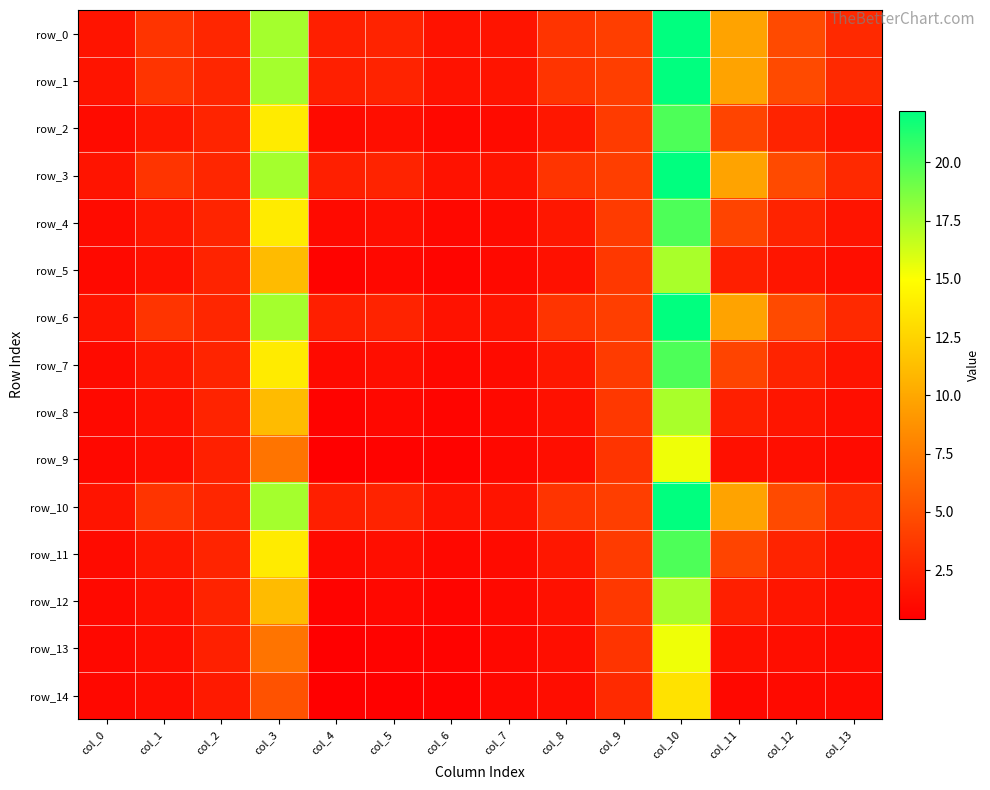

List the series in order of their peak value, highest first.

row_0, row_1, row_3, row_6, row_10, row_2, row_4, row_7, row_11, row_5, row_8, row_12, row_9, row_13, row_14